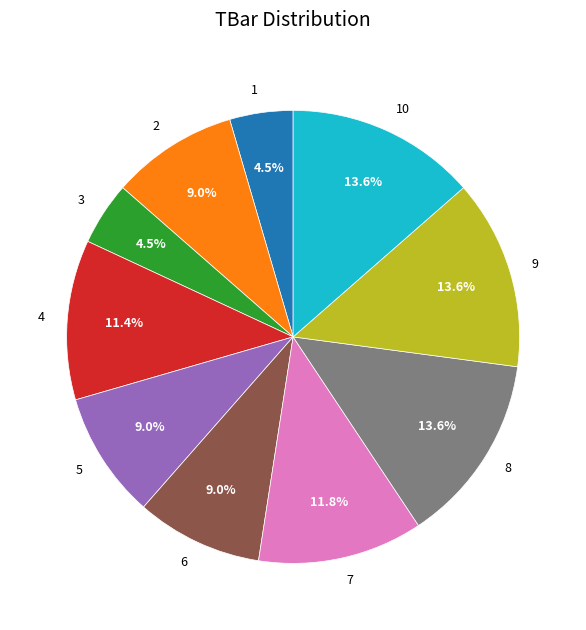

Which has a higher value, 5 or 4?

4